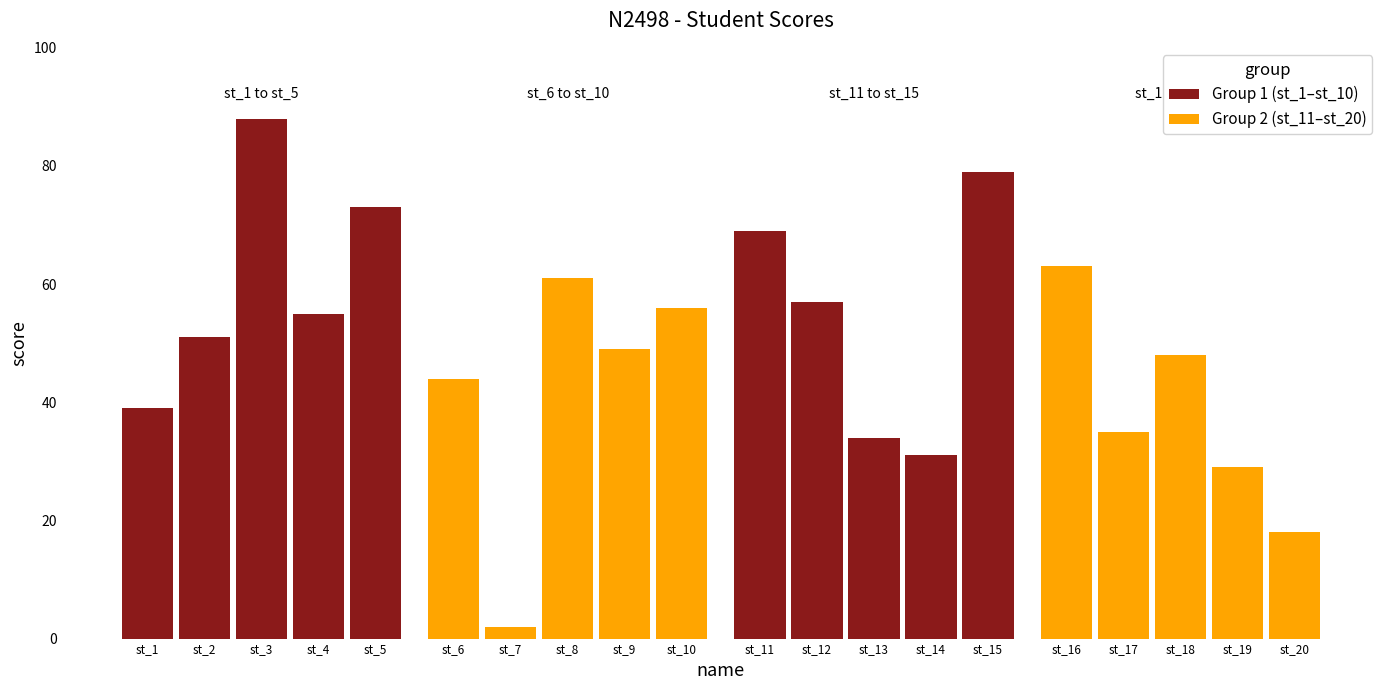

Are the bars grouped side by side (vs. stacked)?

No